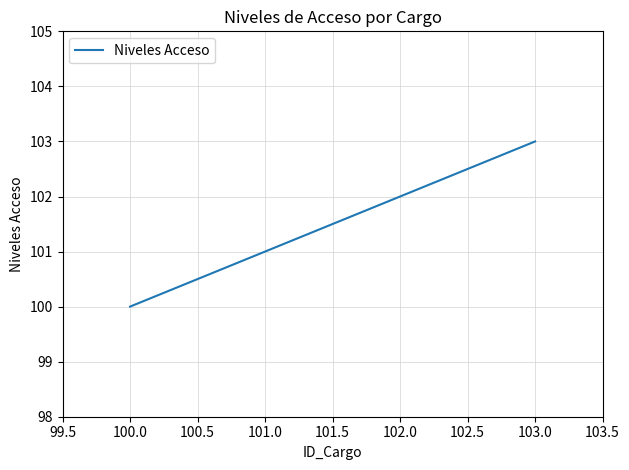

How many values are below 102?

2